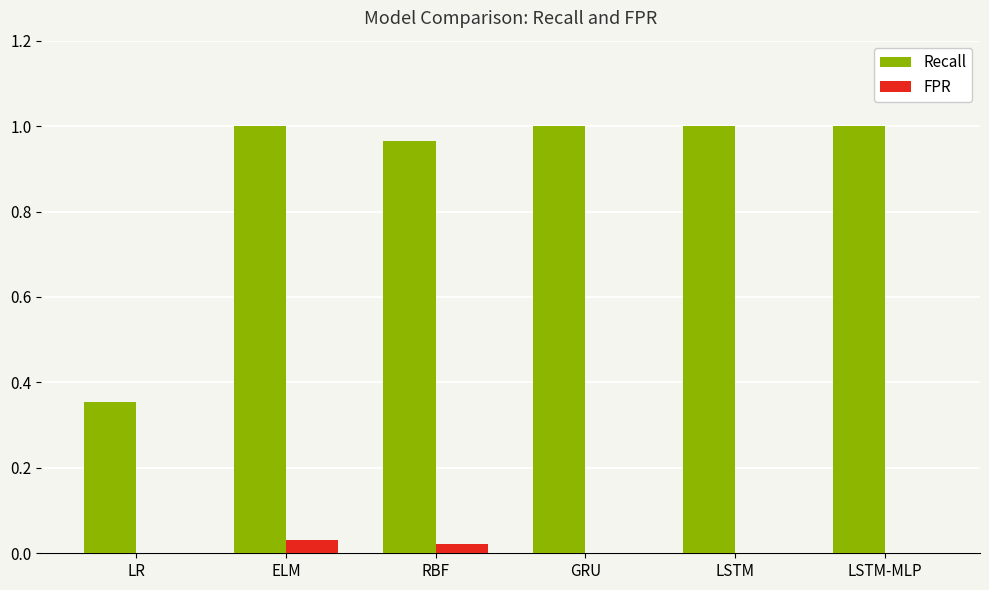

The value of Recall at GRU is 0.4. True or false?

False